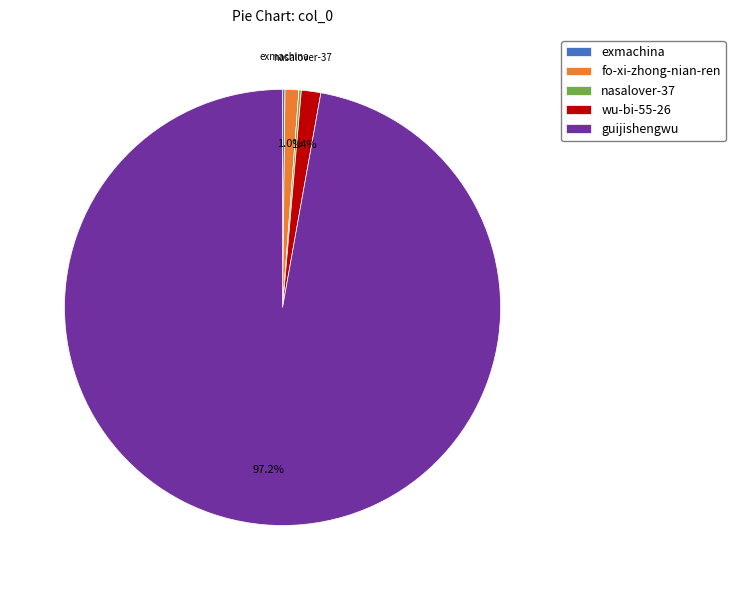

Which category has the biggest portion of the pie?

guijishengwu